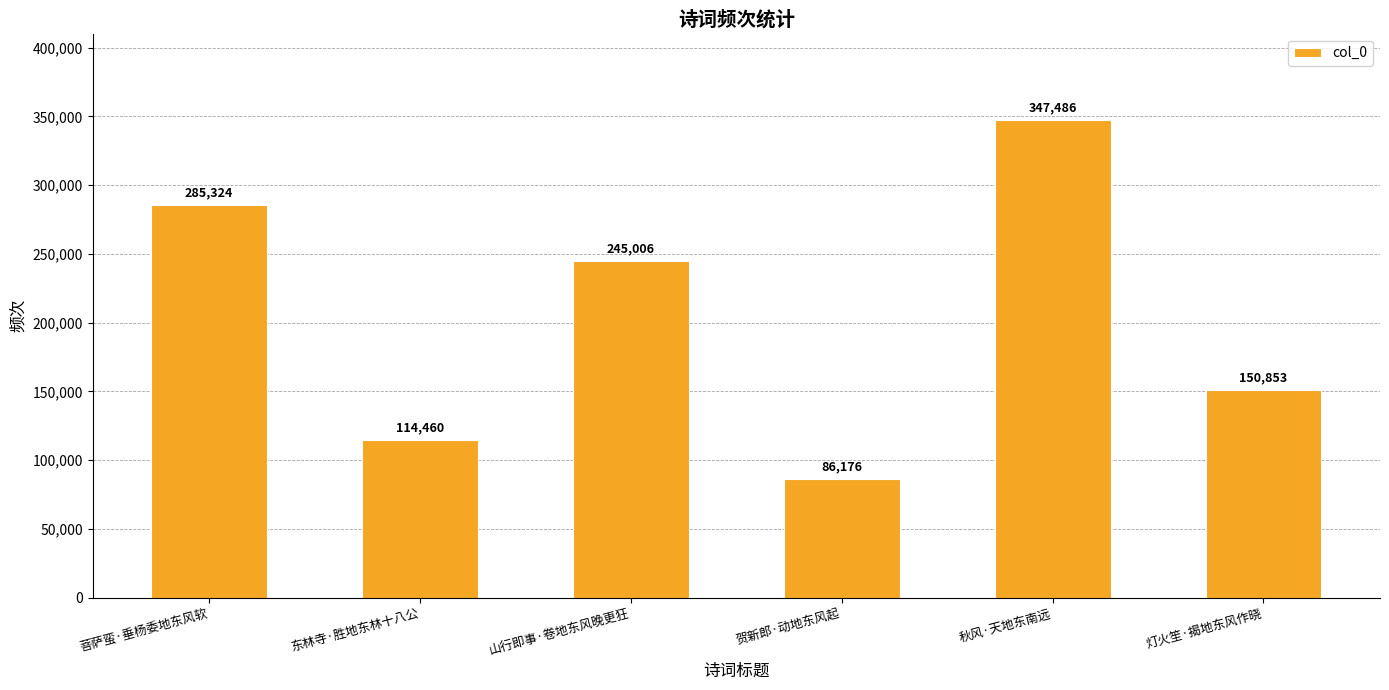

What is the label of the 1st bar from the left?

菩萨蛮·垂杨委地东风软